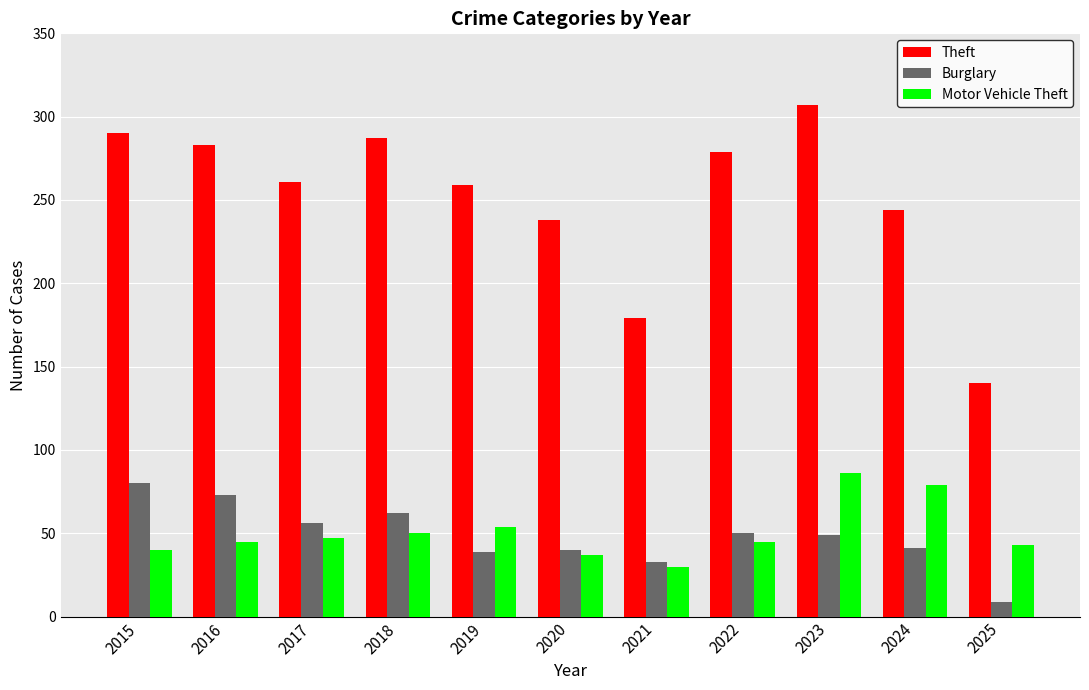

What is the sum of the Motor Vehicle Theft values at 2020 and 2018?

87